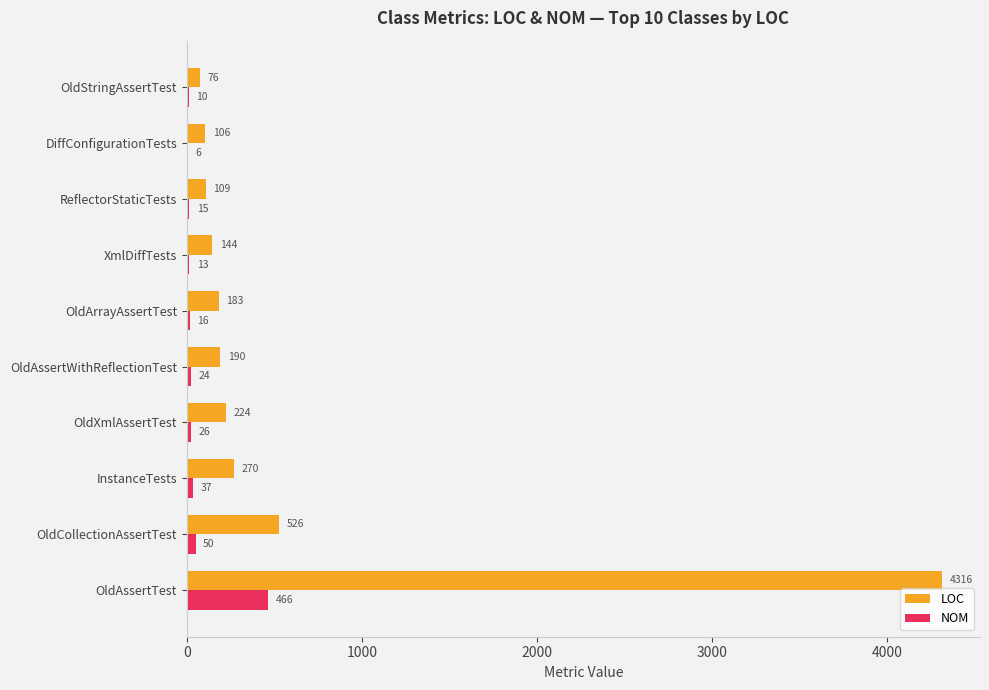

The value of LOC at OldArrayAssertTest is 183. True or false?

True